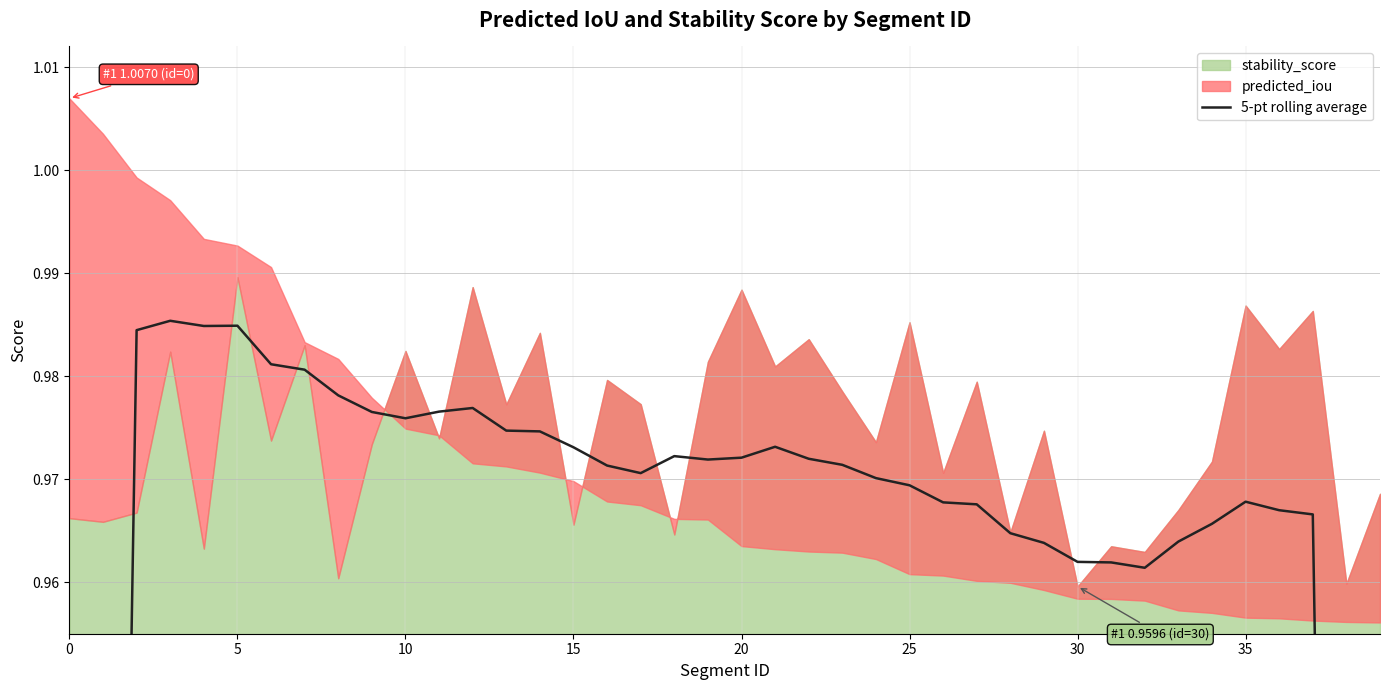

The value at 26 is 1.4. True or false?

False